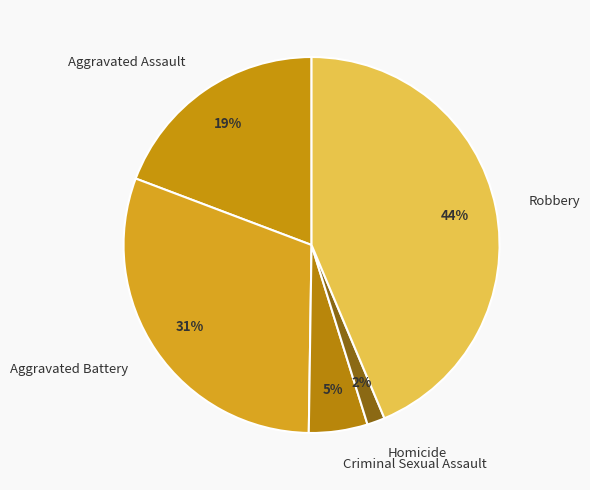

Between Criminal Sexual Assault and Aggravated Assault, which is larger?

Aggravated Assault